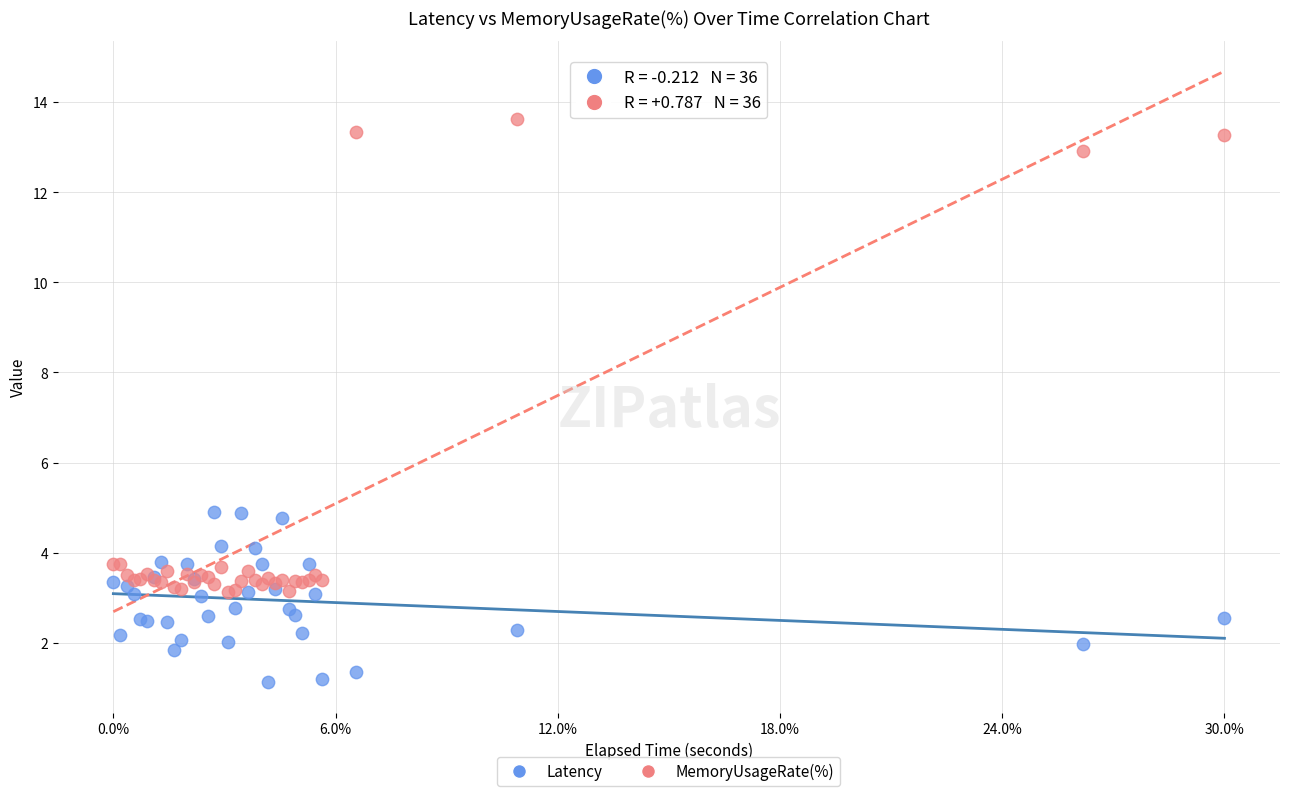

What is the X range (max minus min) for the scatter plot?

9900.0